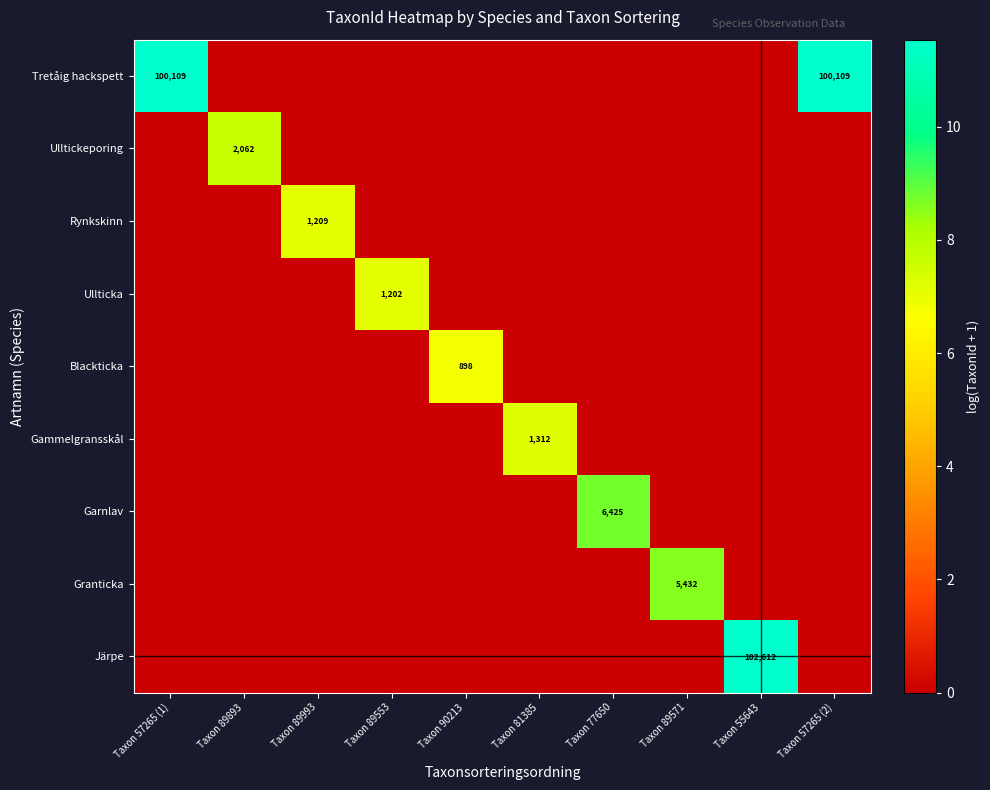

The value of Blackticka at Taxon 89571 is 4.6. True or false?

False